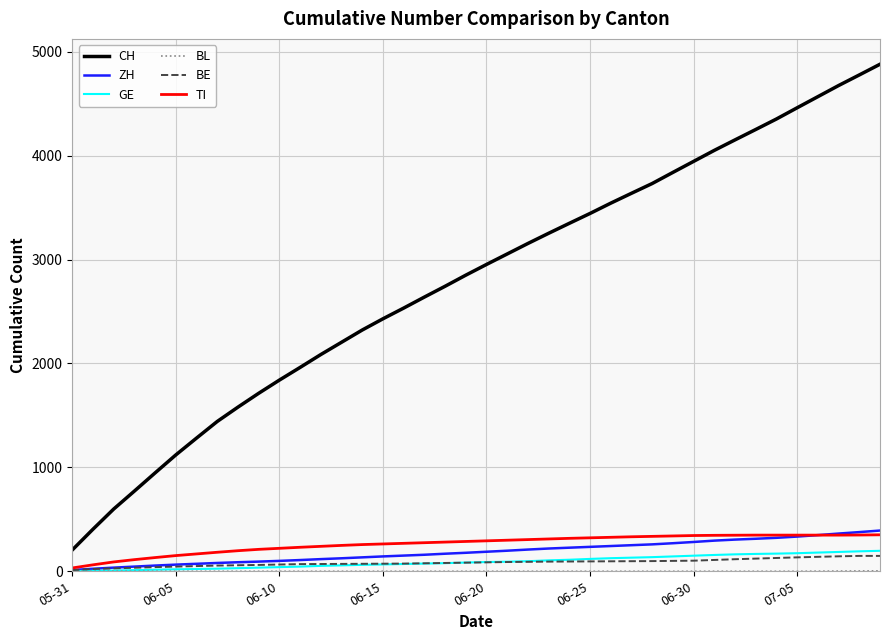

Which series has the largest total across all categories?

CH